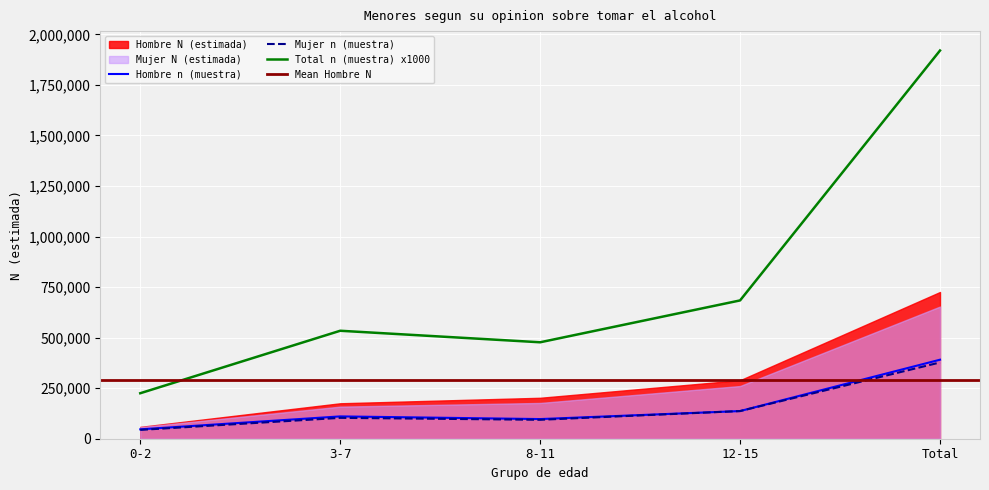

Which category has the lowest value in the Hombre n (muestra) series?

0-2